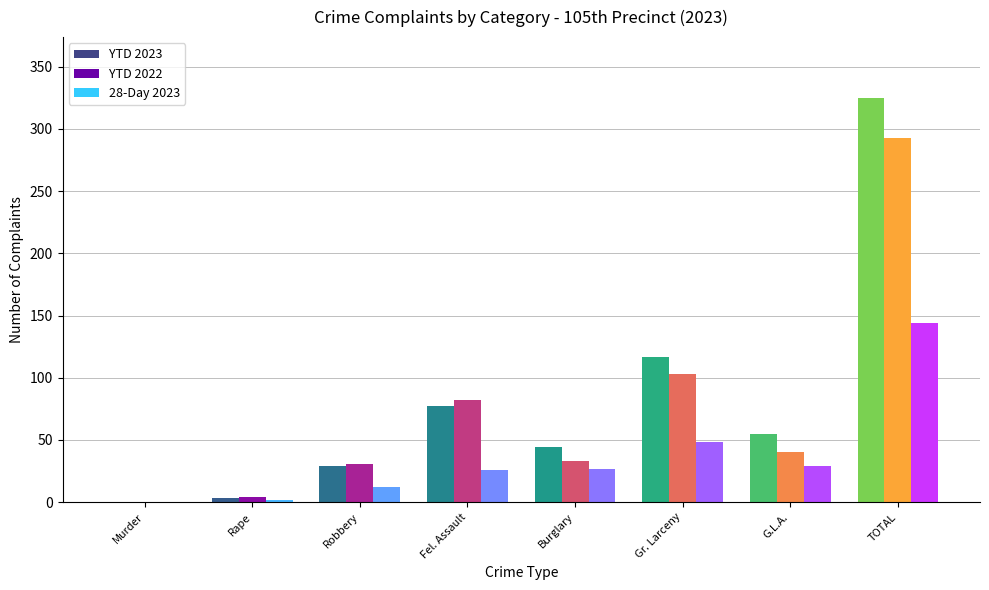

Where is YTD 2023 nearest to the value 162?

Gr. Larceny